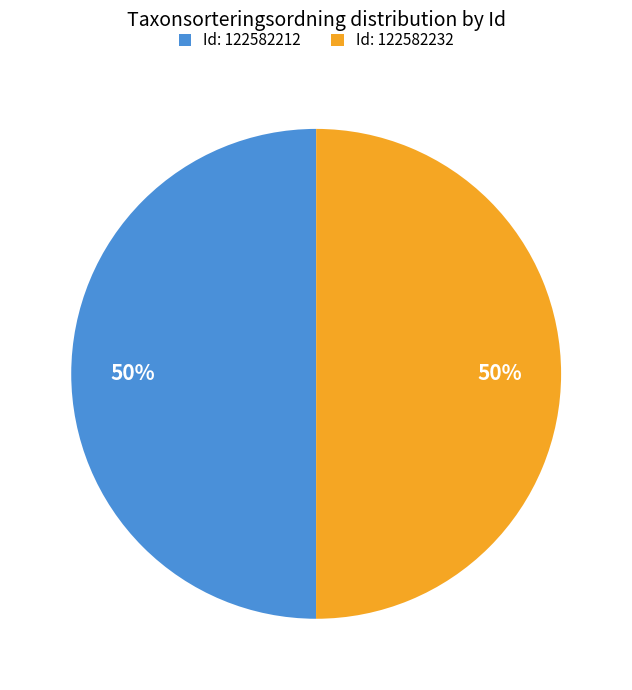

Count the number of slices in the pie.

2